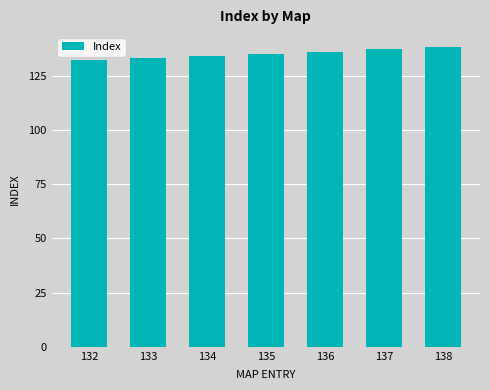

What is the change in value from 133 to 136?

+3